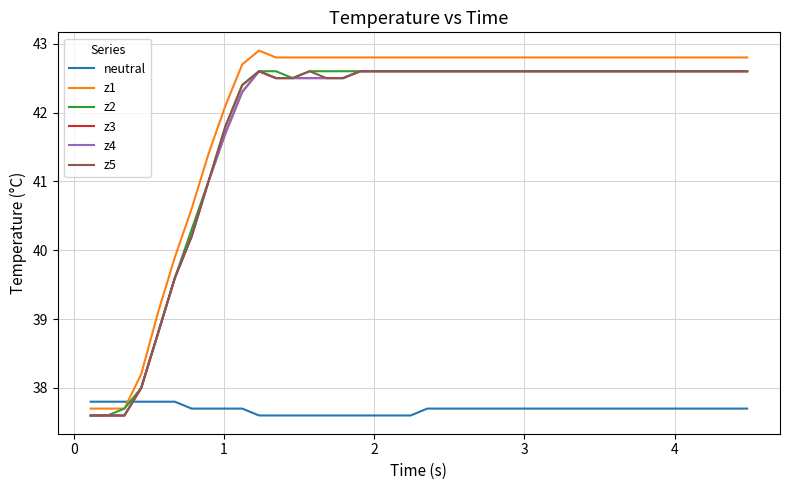

Is this an area chart (filled region under the line)?

No